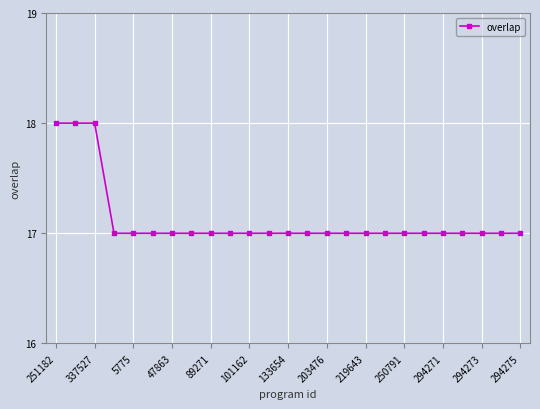

What is the minimum value shown in the chart?

17